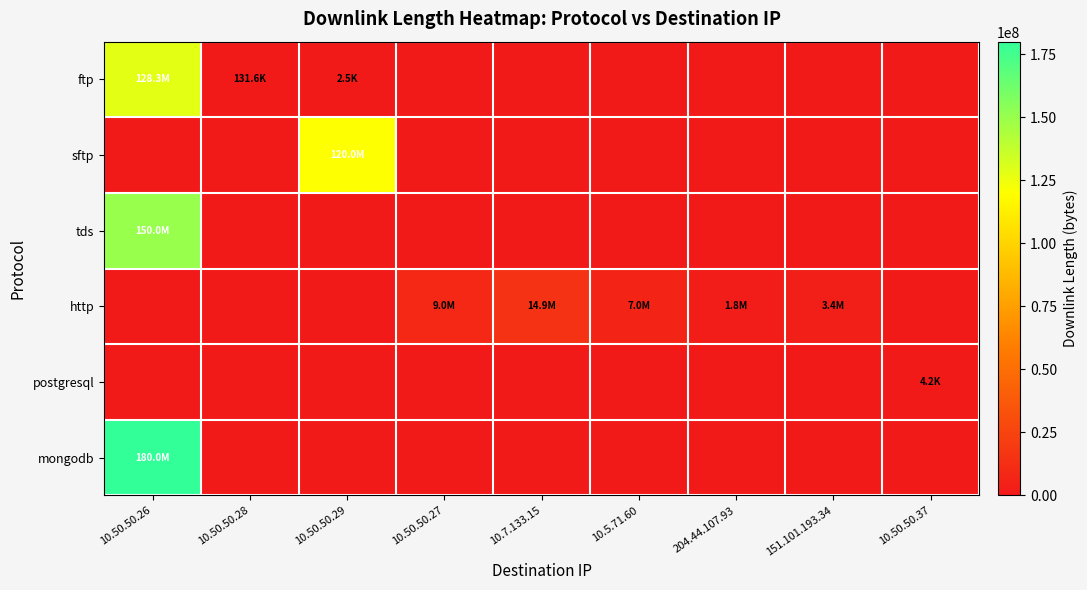

Reading left to right, list all the values displayed in this chart.

ftp: 10.50.50.26=128285135	10.50.50.28=131623	10.50.50.29=2478	10.50.50.27=0	10.7.133.15=0	10.5.71.60=0	204.44.107.93=0	151.101.193.34=0	10.50.50.37=0
sftp: 10.50.50.26=0	10.50.50.28=0	10.50.50.29=120004412	10.50.50.27=0	10.7.133.15=0	10.5.71.60=0	204.44.107.93=0	151.101.193.34=0	10.50.50.37=0
tds: 10.50.50.26=150009535	10.50.50.28=0	10.50.50.29=0	10.50.50.27=0	10.7.133.15=0	10.5.71.60=0	204.44.107.93=0	151.101.193.34=0	10.50.50.37=0
http: 10.50.50.26=0	10.50.50.28=0	10.50.50.29=0	10.50.50.27=8977141	10.7.133.15=14915479	10.5.71.60=6981036	204.44.107.93=1767486	151.101.193.34=3367436	10.50.50.37=0
postgresql: 10.50.50.26=0	10.50.50.28=0	10.50.50.29=0	10.50.50.27=0	10.7.133.15=0	10.5.71.60=0	204.44.107.93=0	151.101.193.34=0	10.50.50.37=4173
mongodb: 10.50.50.26=180007879	10.50.50.28=0	10.50.50.29=0	10.50.50.27=0	10.7.133.15=0	10.5.71.60=0	204.44.107.93=0	151.101.193.34=0	10.50.50.37=0